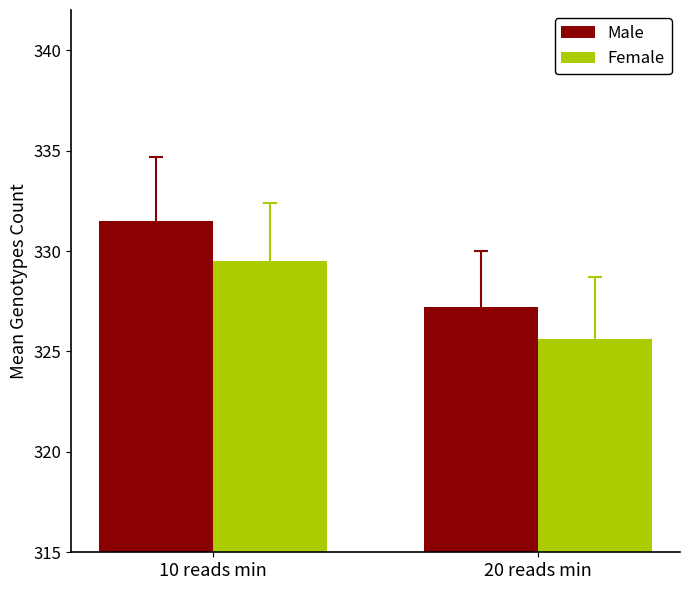

What is the maximum value for Female?

329.5